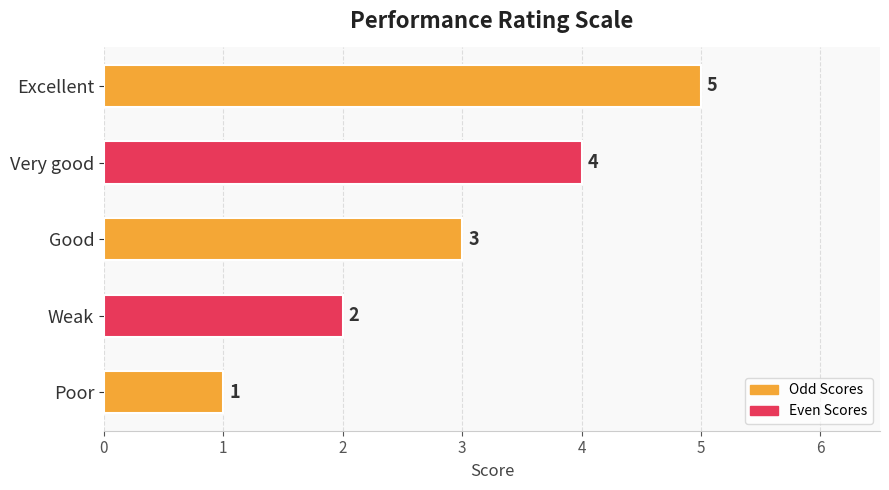

At which category does the chart reach its minimum across all series?

Poor